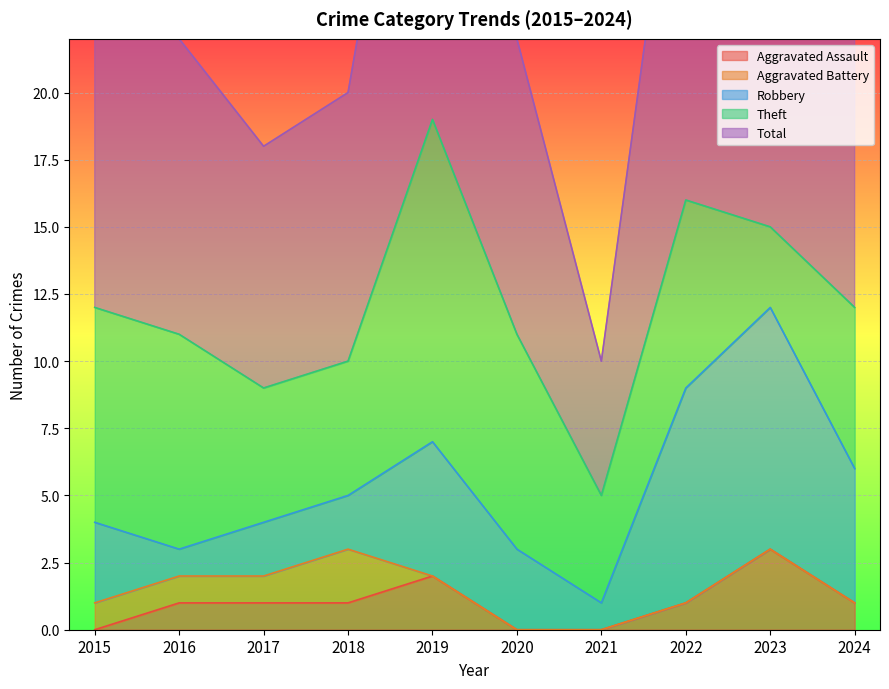

Reading left to right, list all the values displayed in this chart.

Aggravated Assault: 0	1	1	1	2	0	0	1	3	1
Aggravated Battery: 1	1	1	2	0	0	0	0	0	0
Robbery: 3	1	2	2	5	3	1	8	9	5
Theft: 8	8	5	5	12	8	4	7	3	6
Total: 12	11	9	10	19	11	5	17	15	12